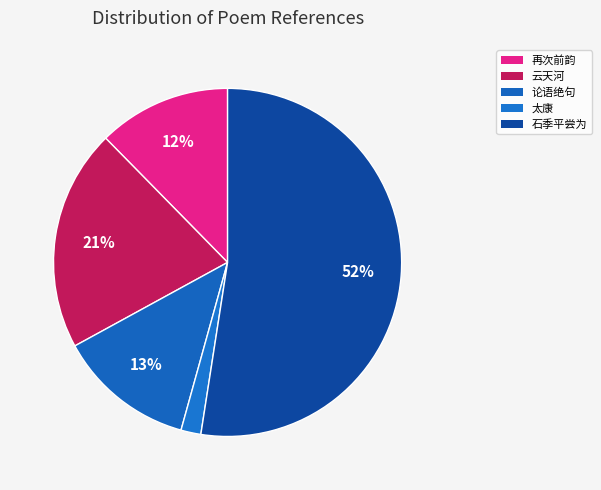

How many segments does this pie chart have?

5